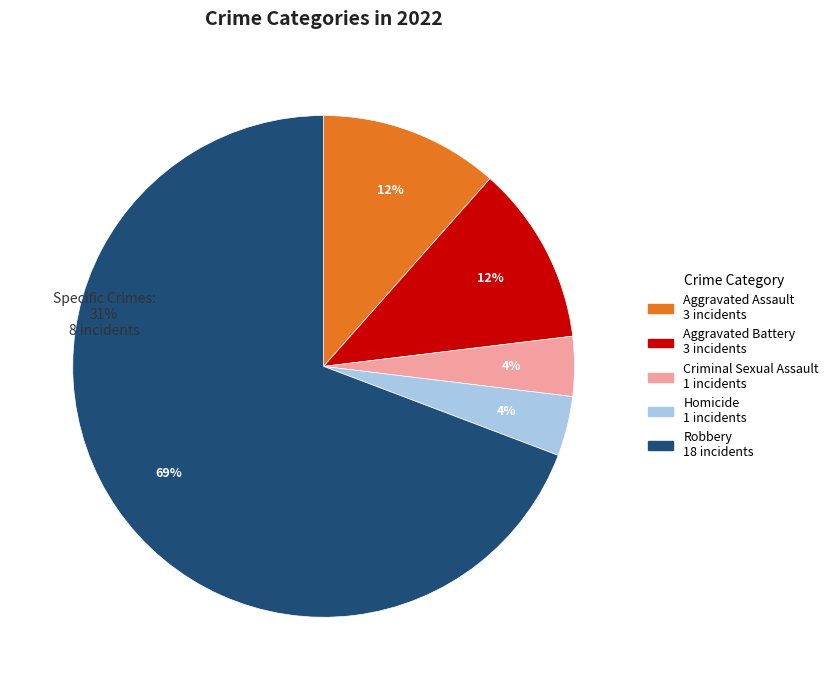

What percentage is the Homicide slice, to the nearest percent?

4%